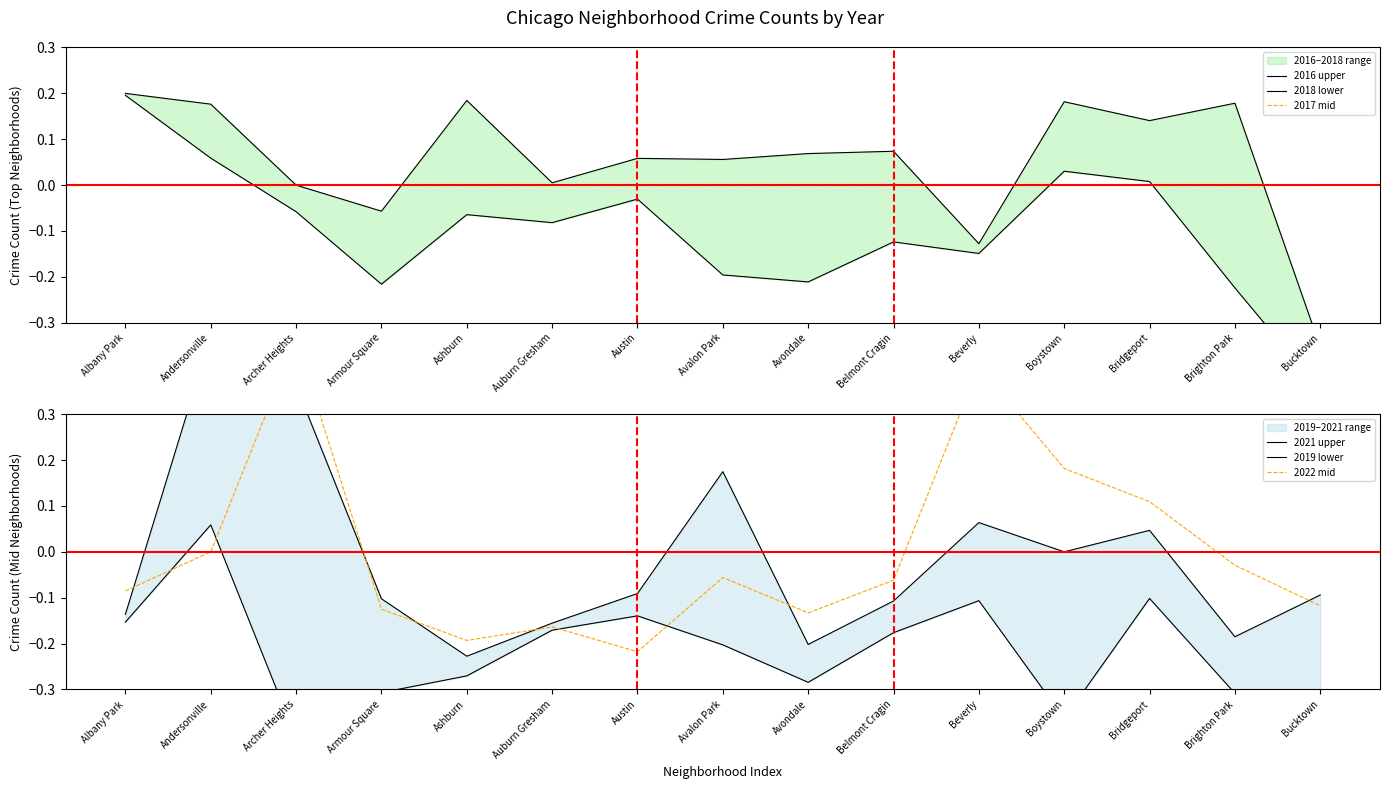

What position from the right is Belmont Cragin?

6